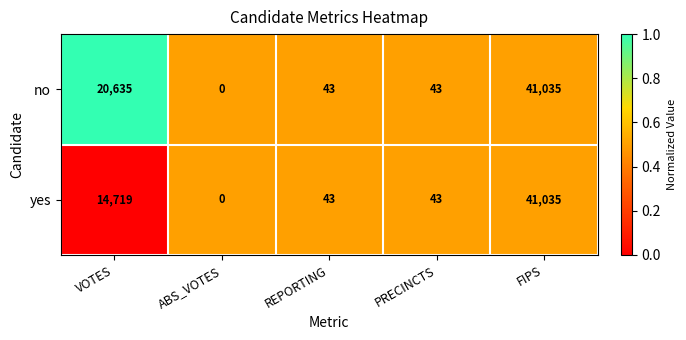

True or false: yes has a value of 11241 at FIPS.

False